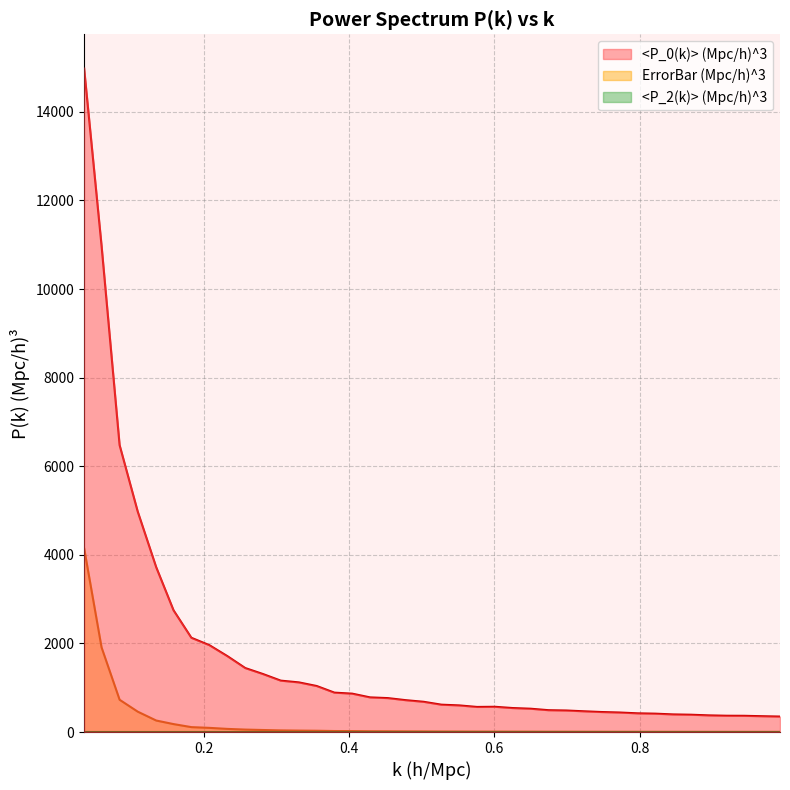

Which series has the largest total across all categories?

<P_0(k)> (Mpc/h)^3